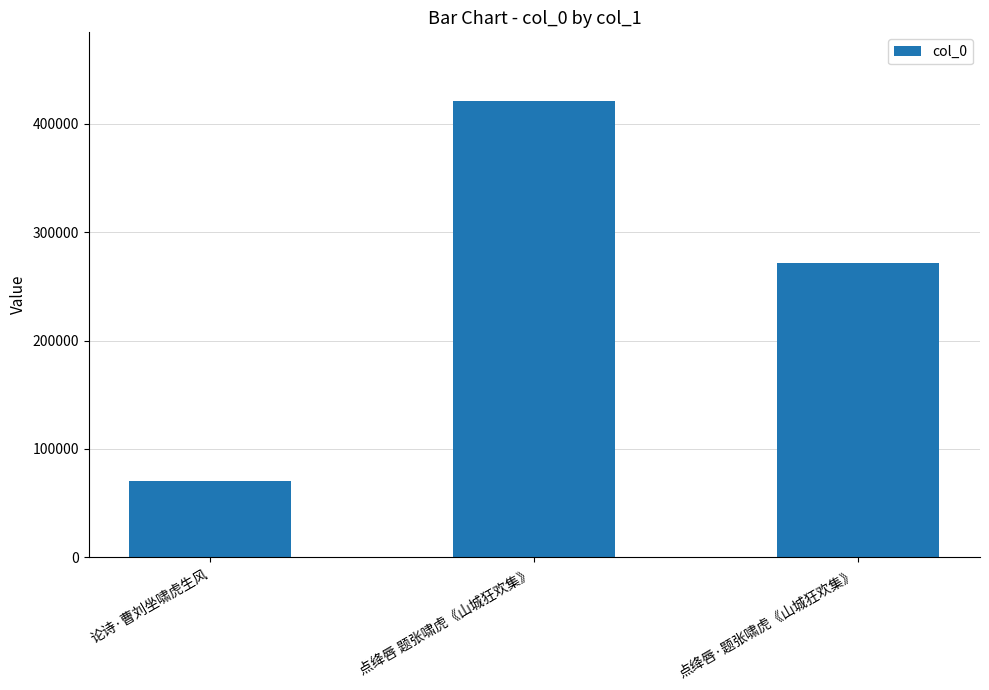

How many bars are there in total?

3